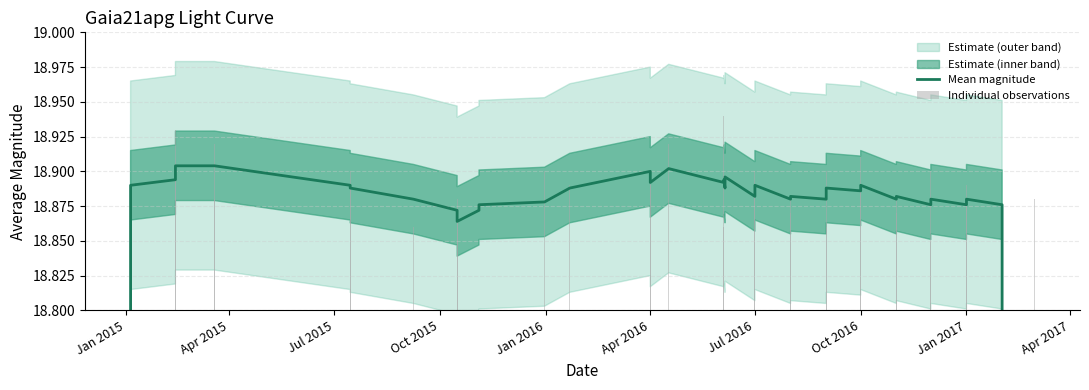

Are the bars horizontal?

No